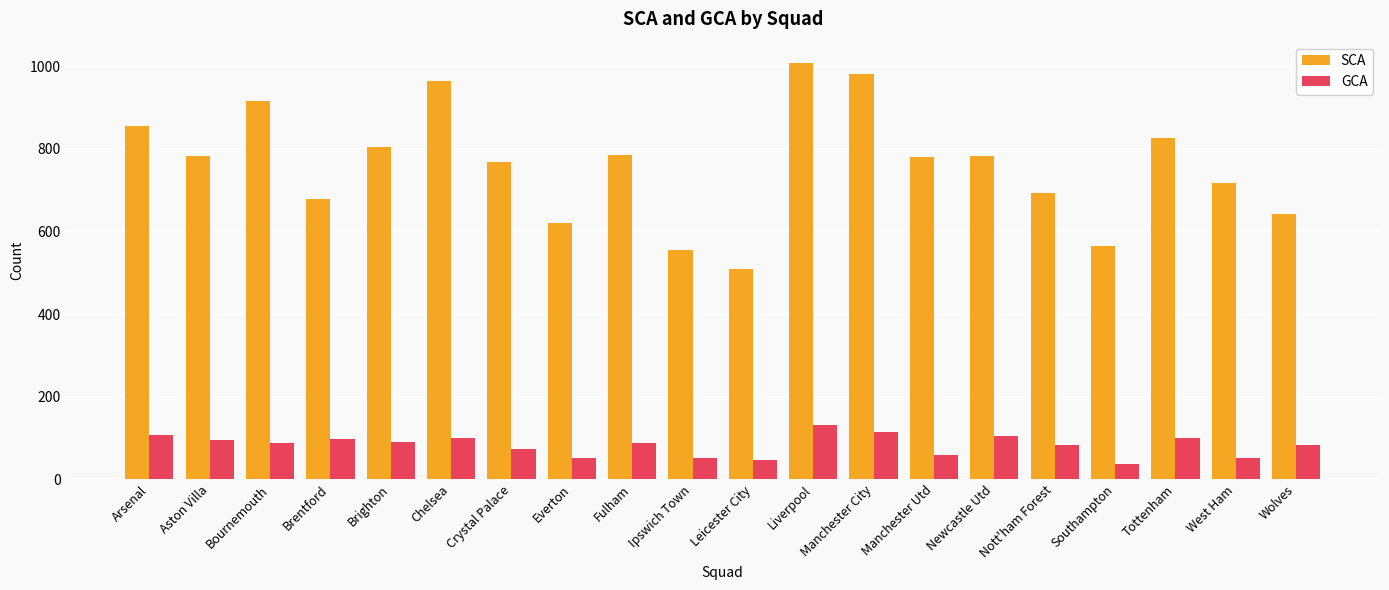

The value of SCA at Southampton is 564. True or false?

True